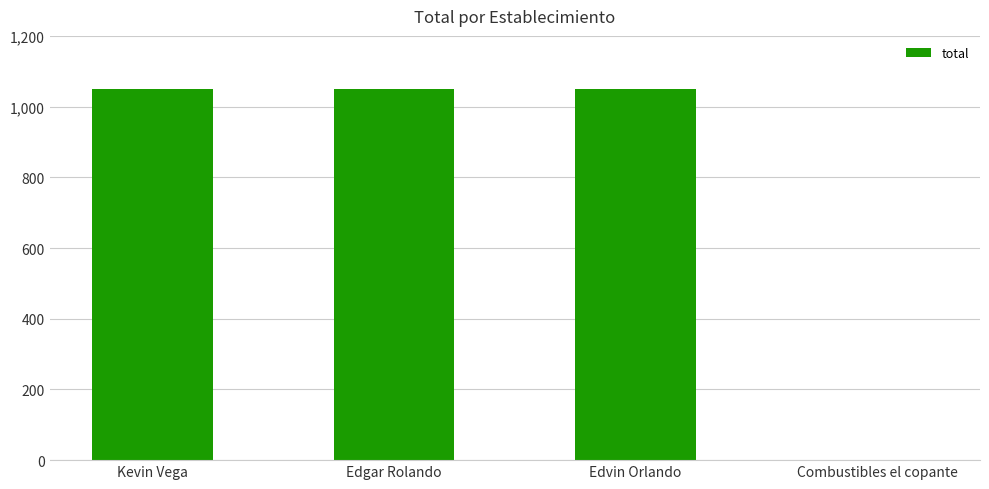

Is it true that the value at Kevin Vega is 1050?

True